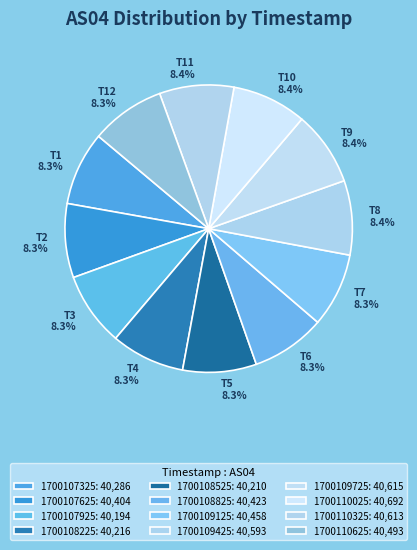

Approximately how many times larger is the value at T5 8.3% compared to T2 8.3%?

1.0